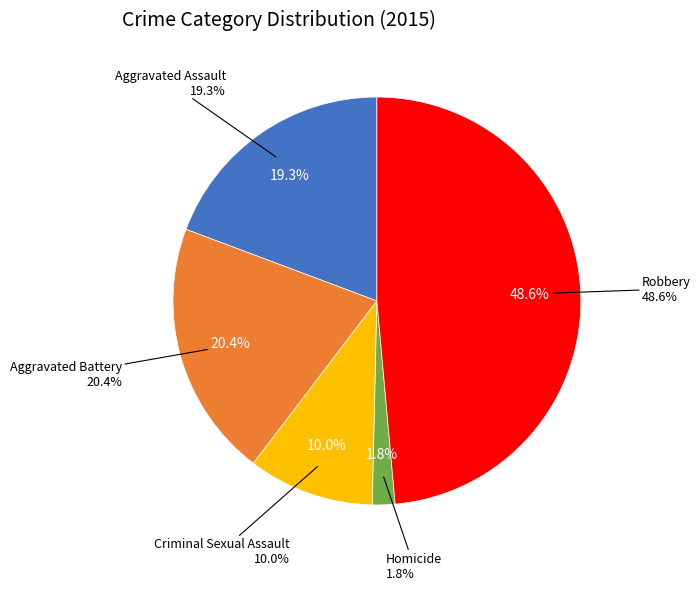

Count the number of slices in the pie.

5